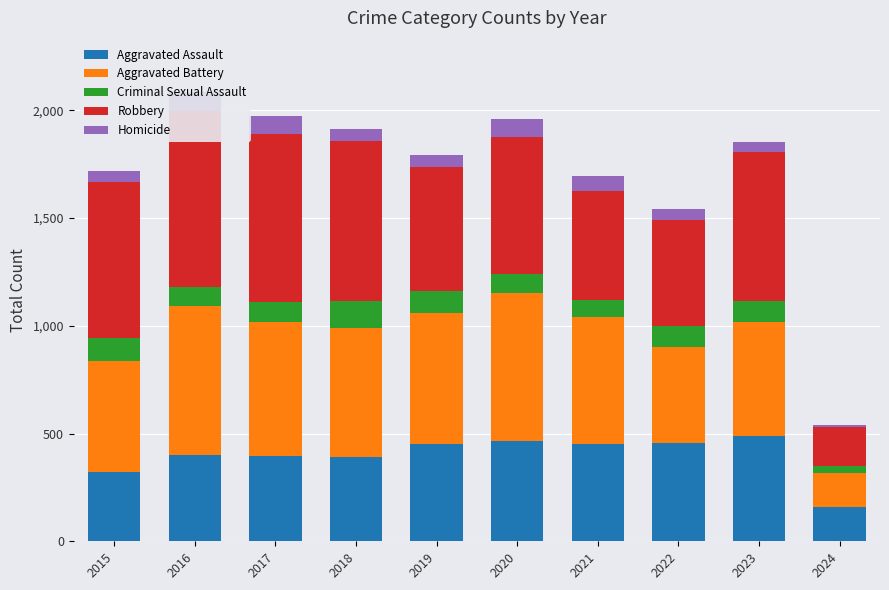

The Criminal Sexual Assault series shows 102 at 2019. True or false?

True